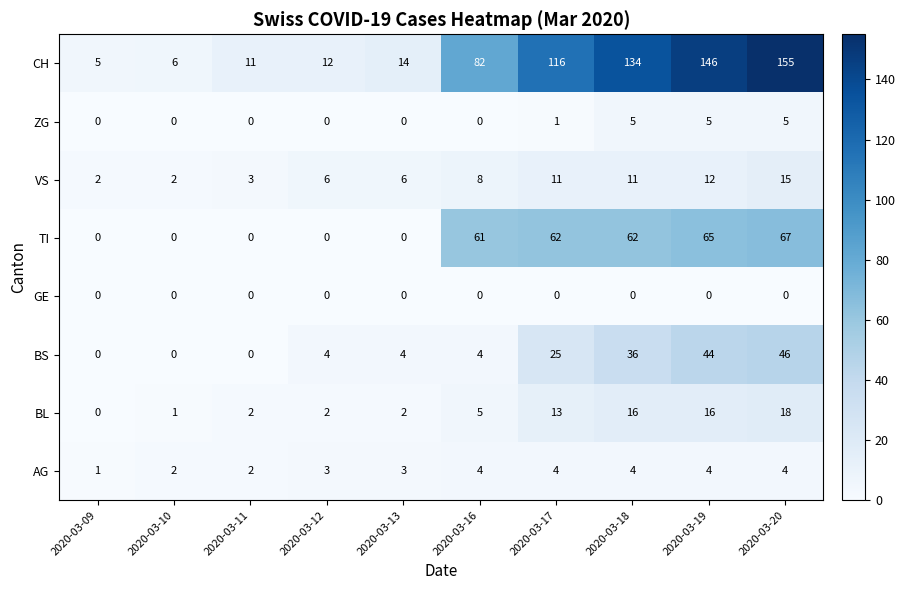

What is the difference between the maximum and minimum values in the ZG series?

5